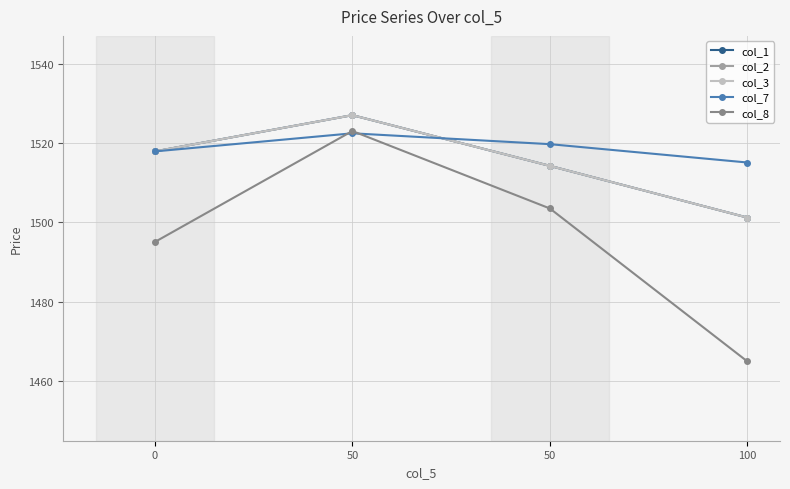

Which has a higher value, 50 or 50?

50